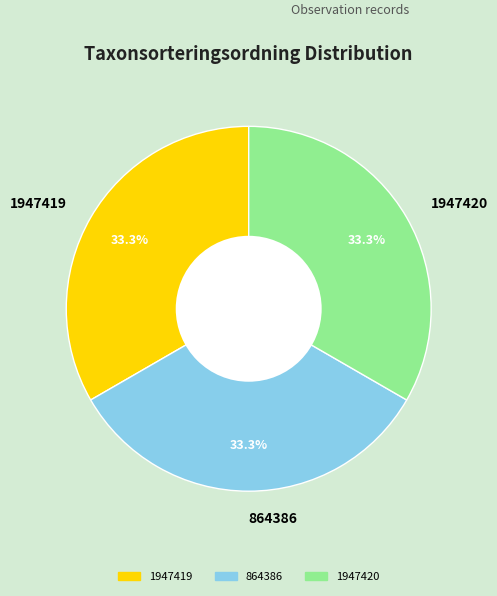

Approximately how many times larger is the value at 1947420 compared to 1947419?

1.0